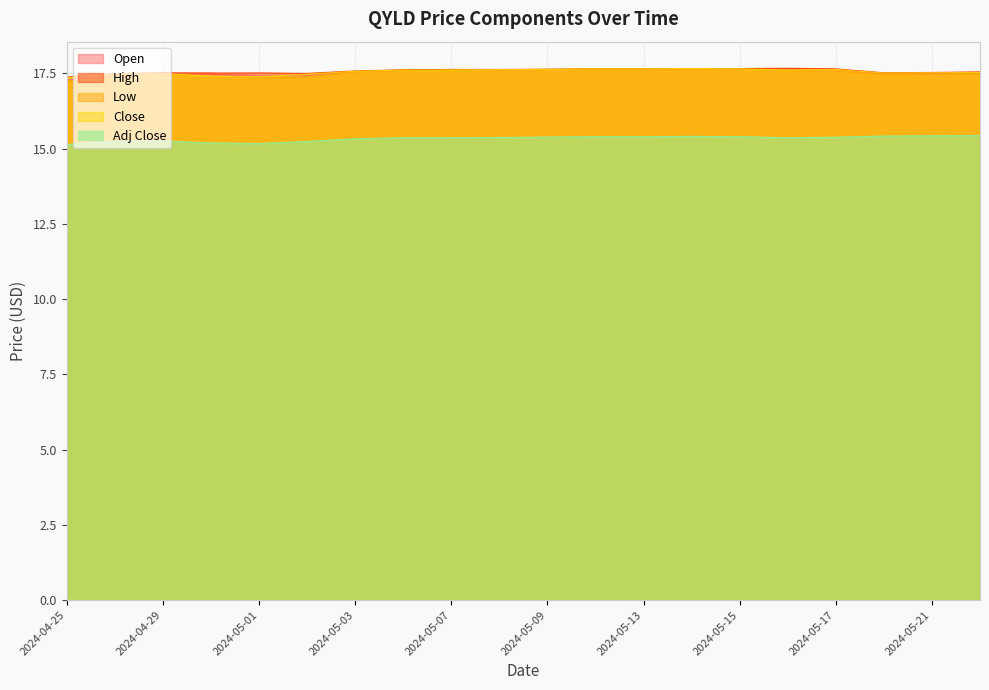

What are all the series names shown in the legend?

Open, High, Low, Close, Adj Close